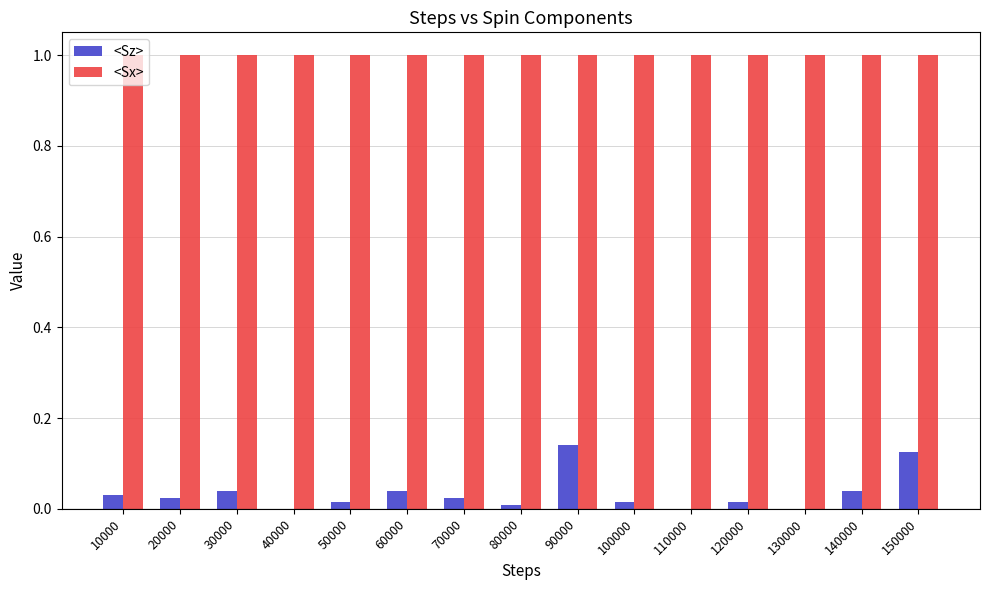

How many series are shown in this chart?

2